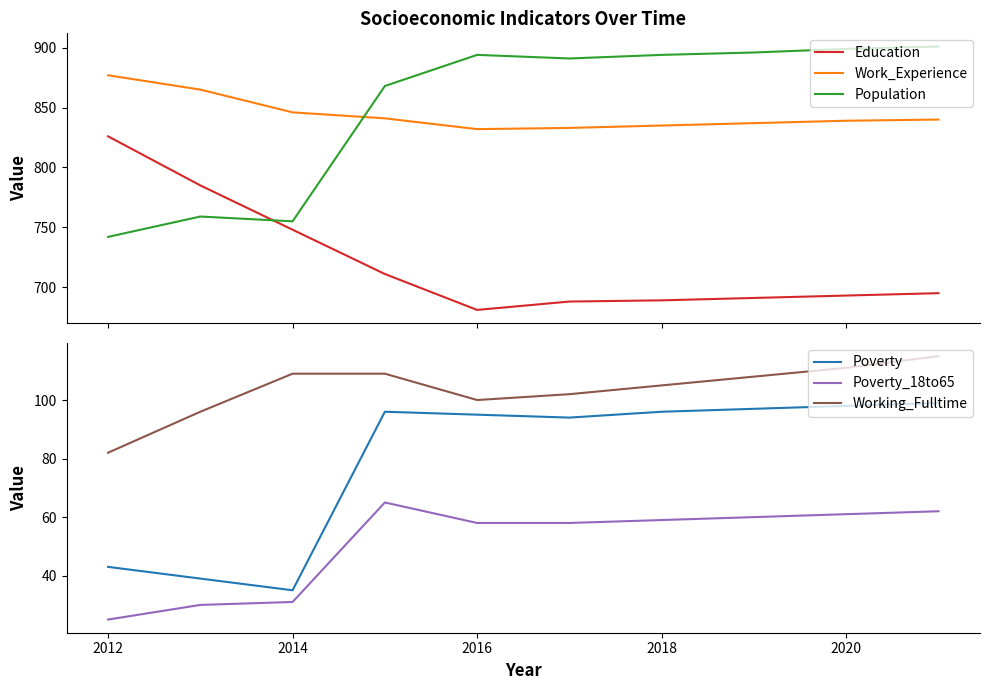

True or false: Work_Experience and Population intersect in this chart.

True